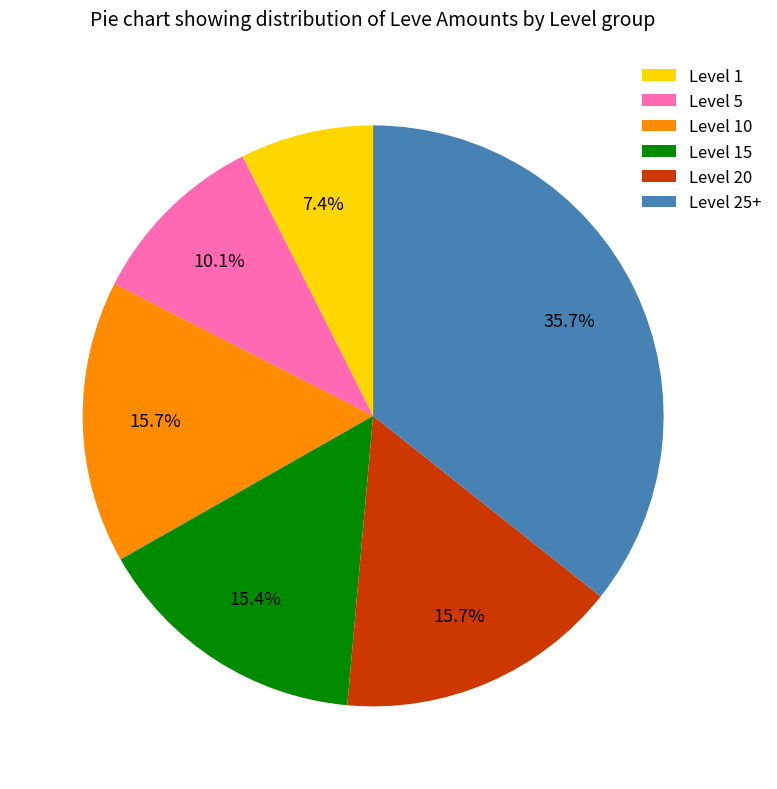

Which category has the biggest portion of the pie?

Level 25+